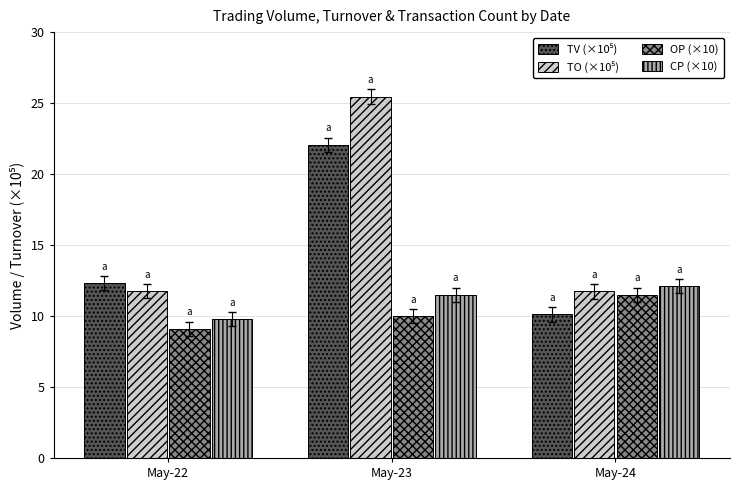

What is the difference between the highest and lowest values at May-23?

15.5